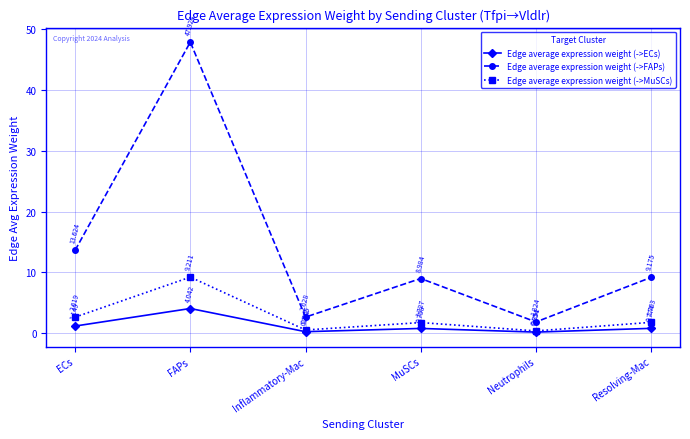

True or false: Edge average expression weight (->ECs) and Edge average expression weight (->MuSCs) cross at least once.

False